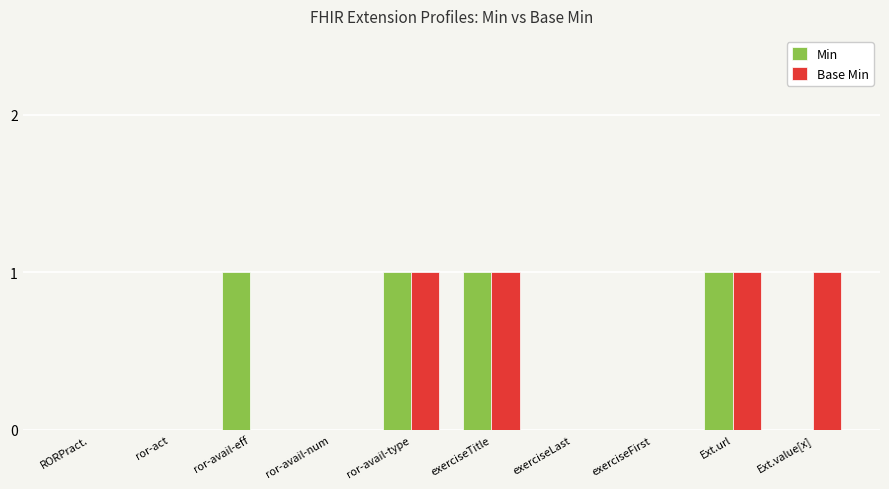

What are all the series names shown in the legend?

Min, Base Min